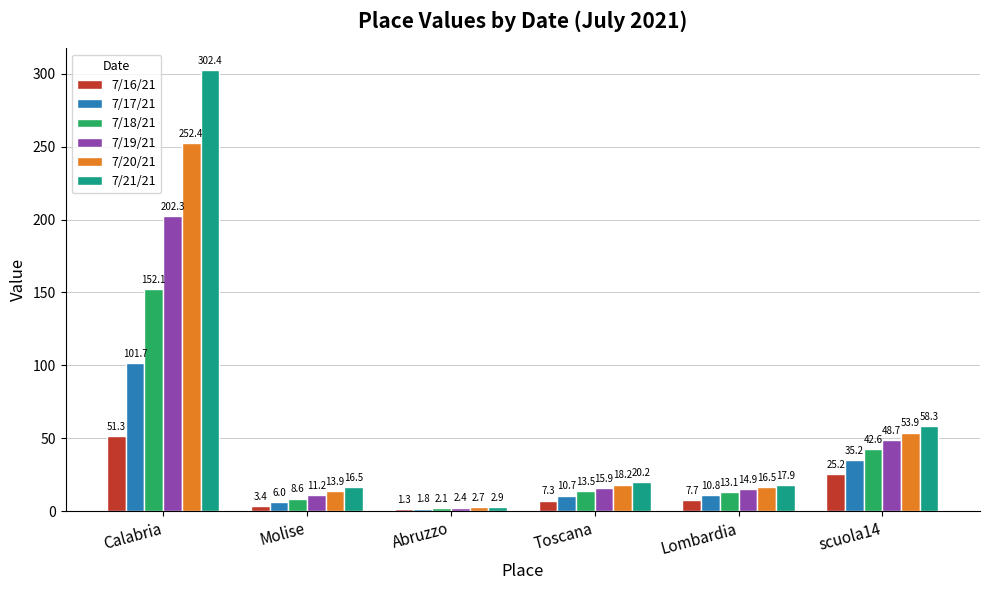

Rank the series at Abruzzo from highest to lowest value.

7/21/21, 7/20/21, 7/19/21, 7/18/21, 7/17/21, 7/16/21